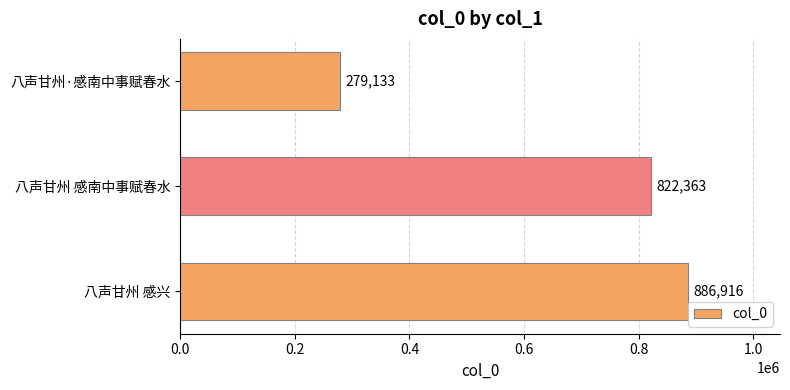

What is the ratio of the value at 八声甘州·感南中事赋春水 to the value at 八声甘州 感南中事赋春水?

0.3